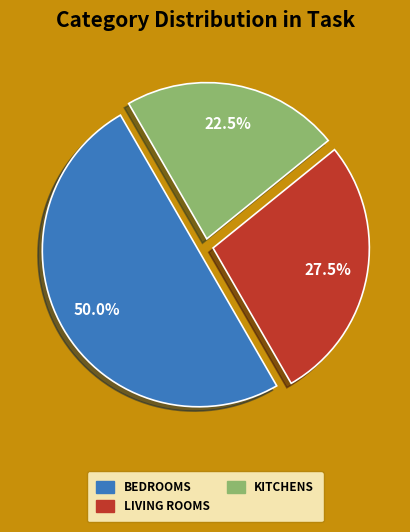

How many slices are in this pie chart?

3